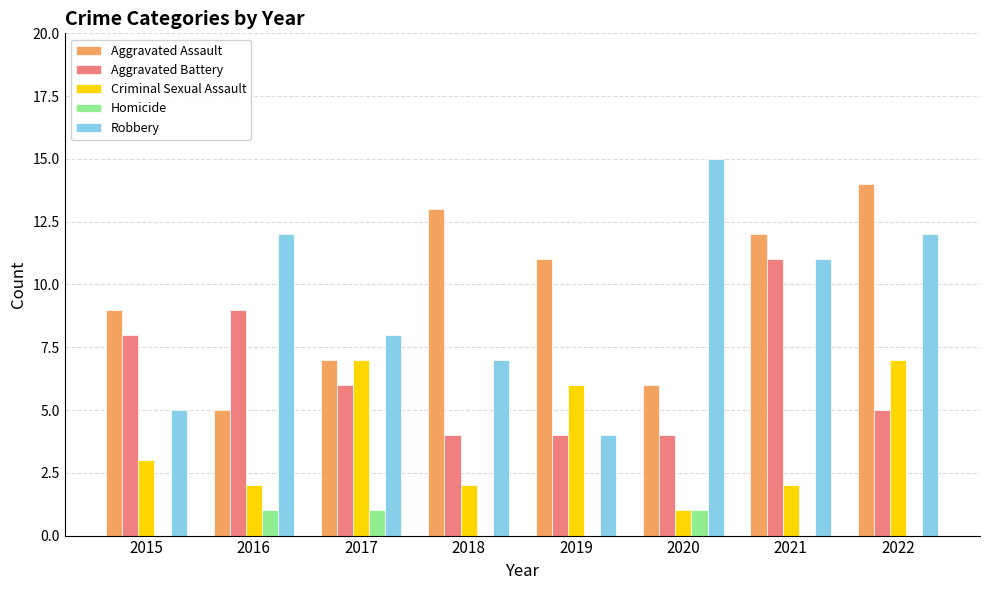

Reading right to left, transcribe all the data shown in this chart.

Aggravated Assault: 14	12	6	11	13	7	5	9
Aggravated Battery: 5	11	4	4	4	6	9	8
Criminal Sexual Assault: 7	2	1	6	2	7	2	3
Homicide: 0	0	1	0	0	1	1	0
Robbery: 12	11	15	4	7	8	12	5